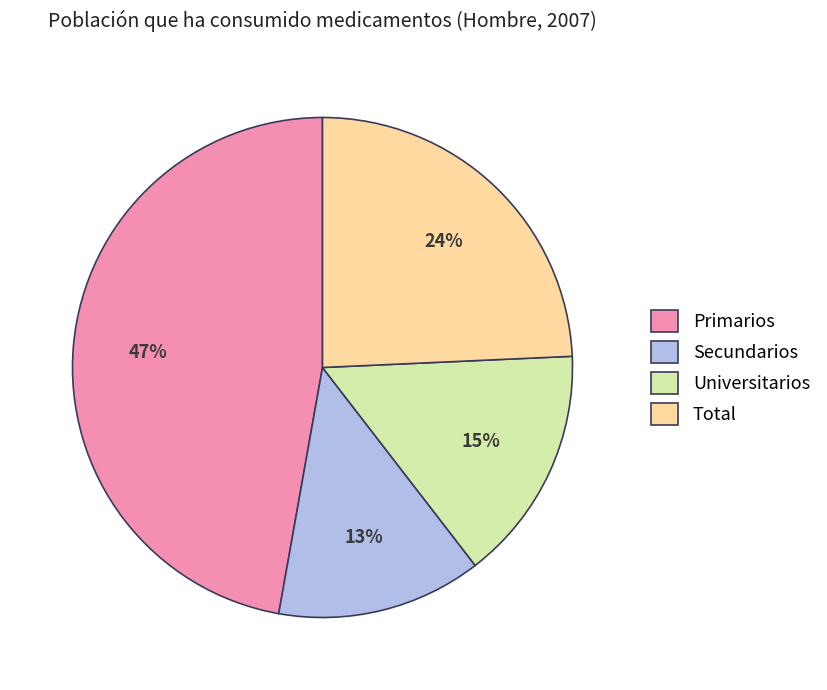

Does Total represent more than half of the total?

No